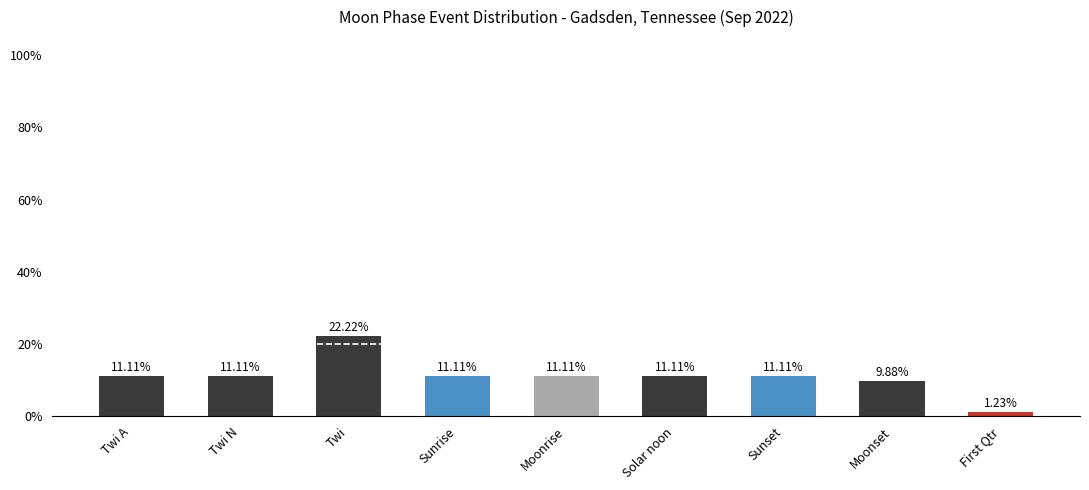

What is the difference between the maximum and minimum values?

21.0